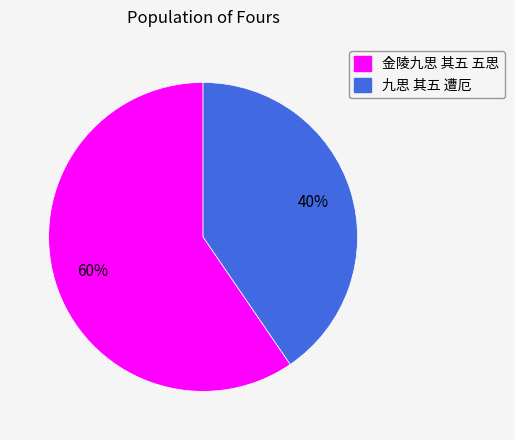

To the nearest percent, what portion does 金陵九思 其五 五思 represent?

60%